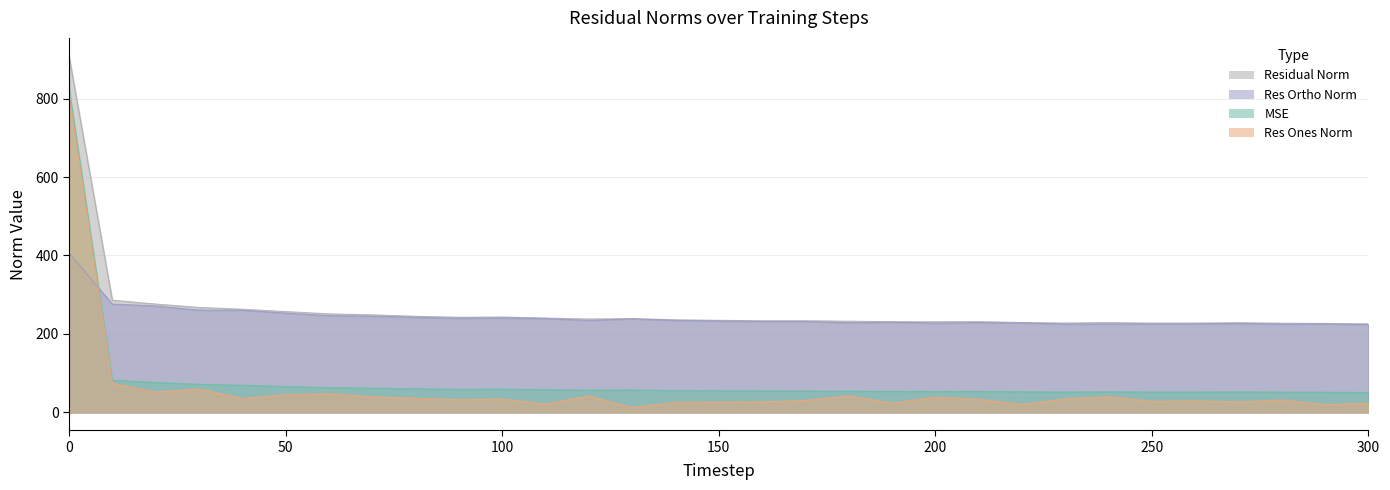

Where is mse nearest to the value 438?

10